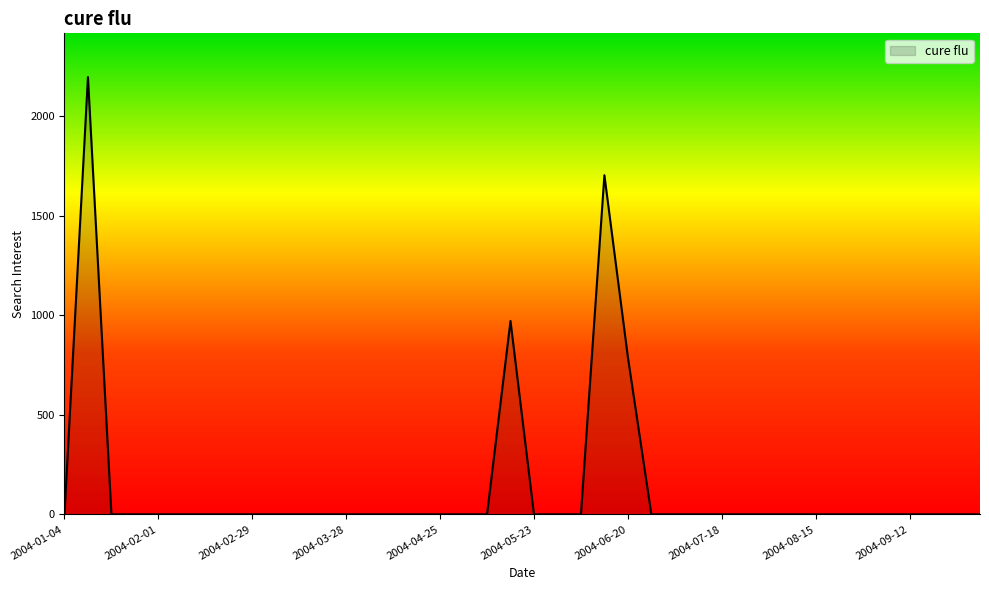

What is the maximum value shown in the chart?

2196.4